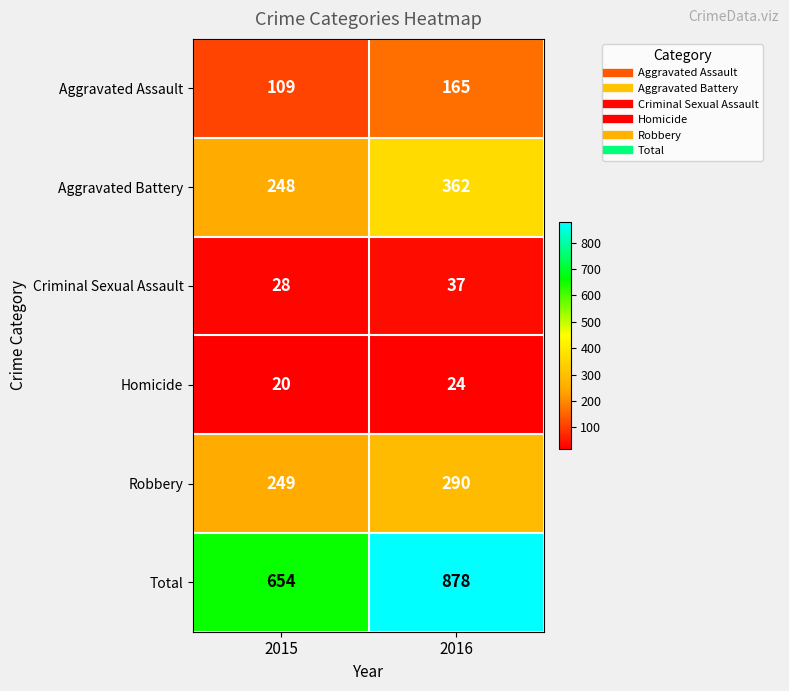

Which category has the lowest value in the Homicide series?

2015